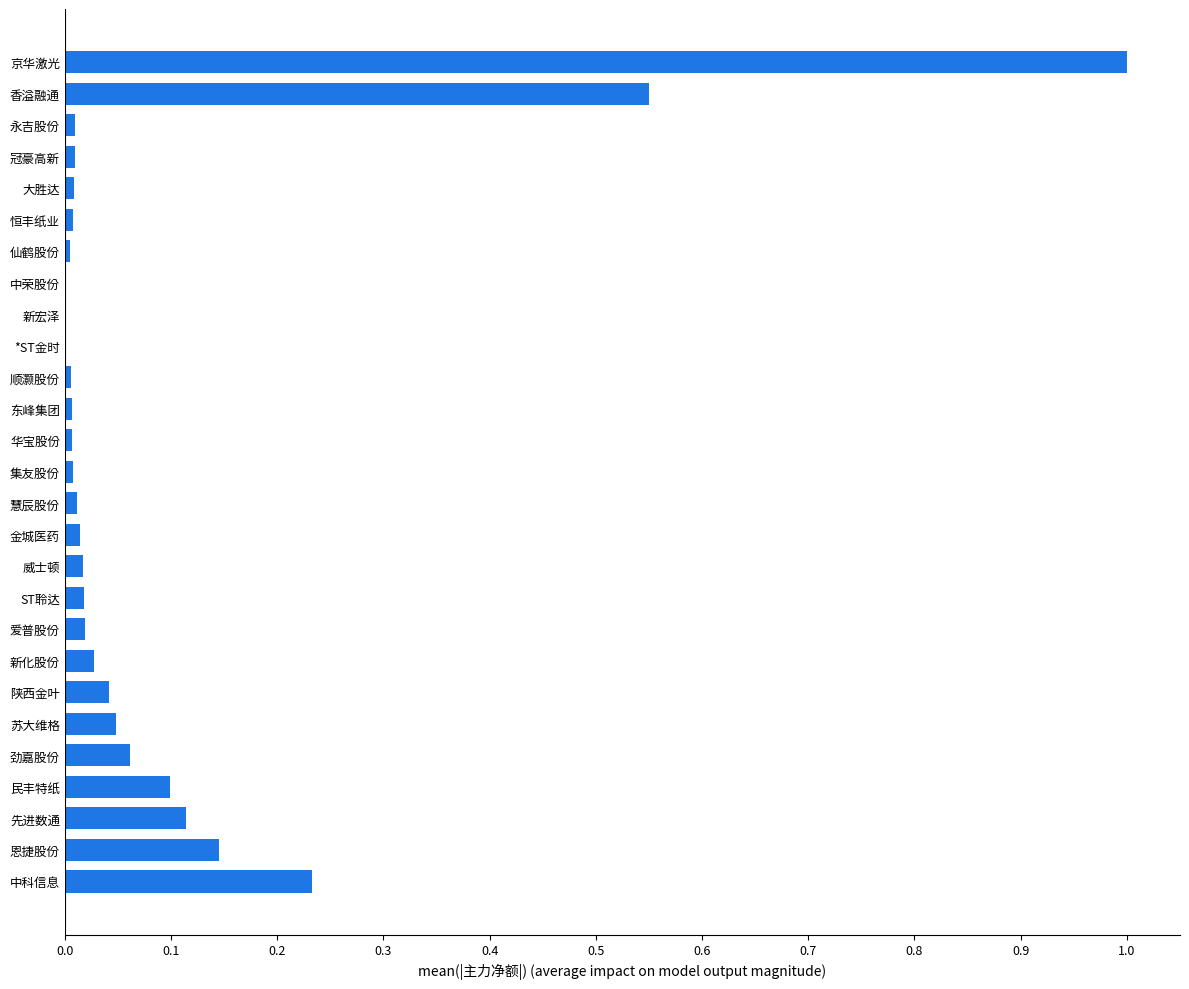

Which has a higher value, 香溢融通 or 金城医药?

香溢融通